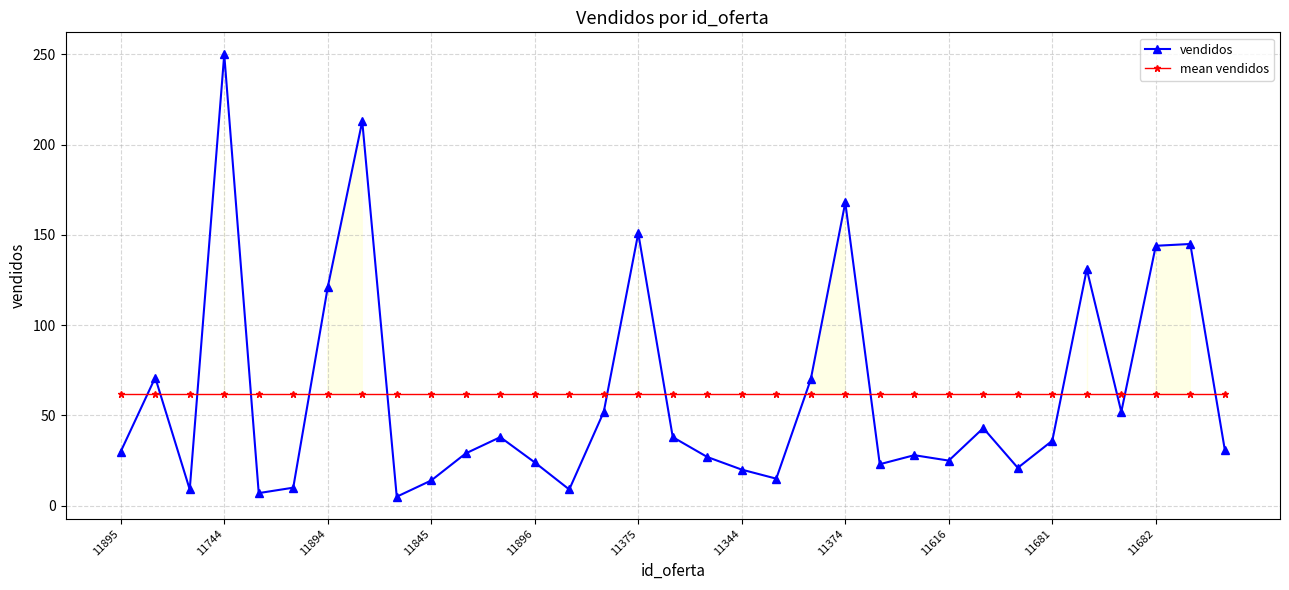

Where is vendidos nearest to the value 127?

28